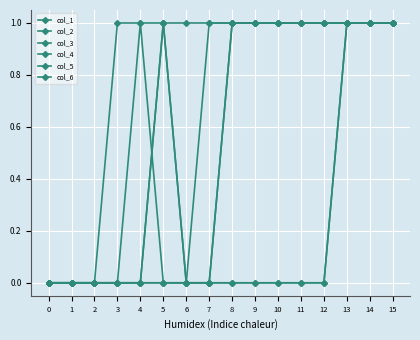

What is the sum of all col_6 values?

11